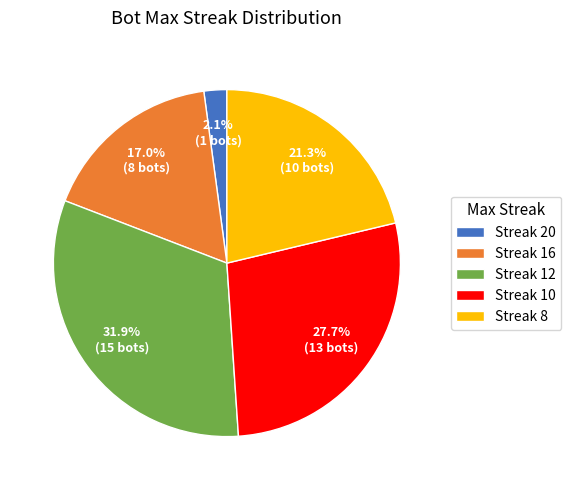

Rank the categories by value from highest to lowest.

Streak 12, Streak 10, Streak 8, Streak 16, Streak 20